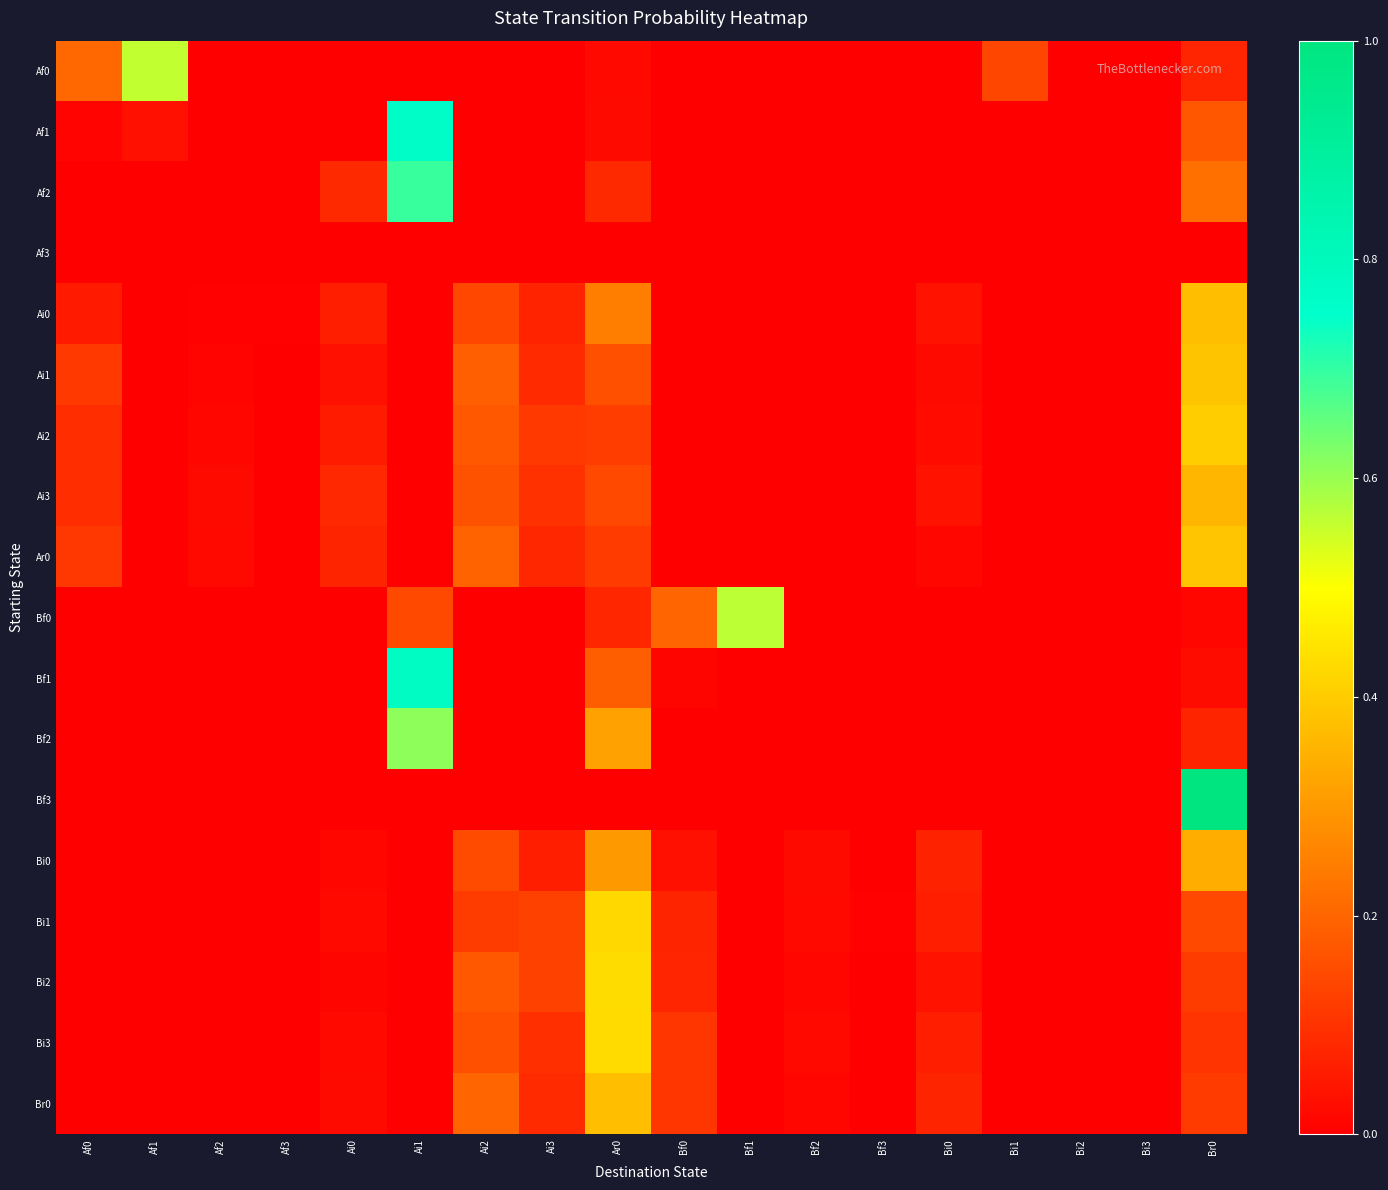

List the series in order of their peak value, highest first.

Bf3, Bf1, Af1, Af2, Bf2, Bf0, Af0, Bi2, Bi3, Bi1, Ai2, Ar0, Ai1, Br0, Ai0, Ai3, Bi0, Af3